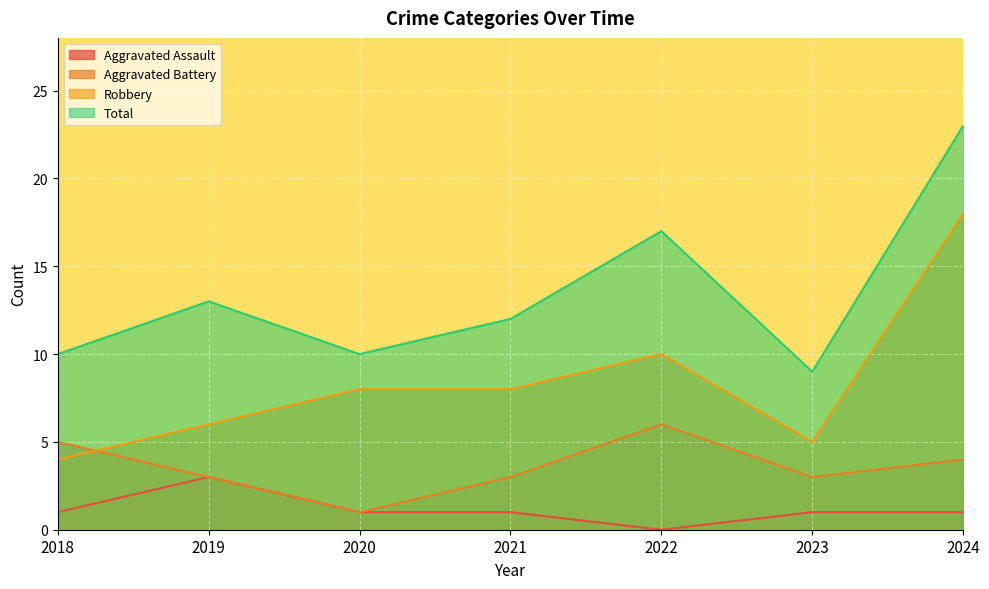

What is the spread (max minus min) of values at 2019?

10